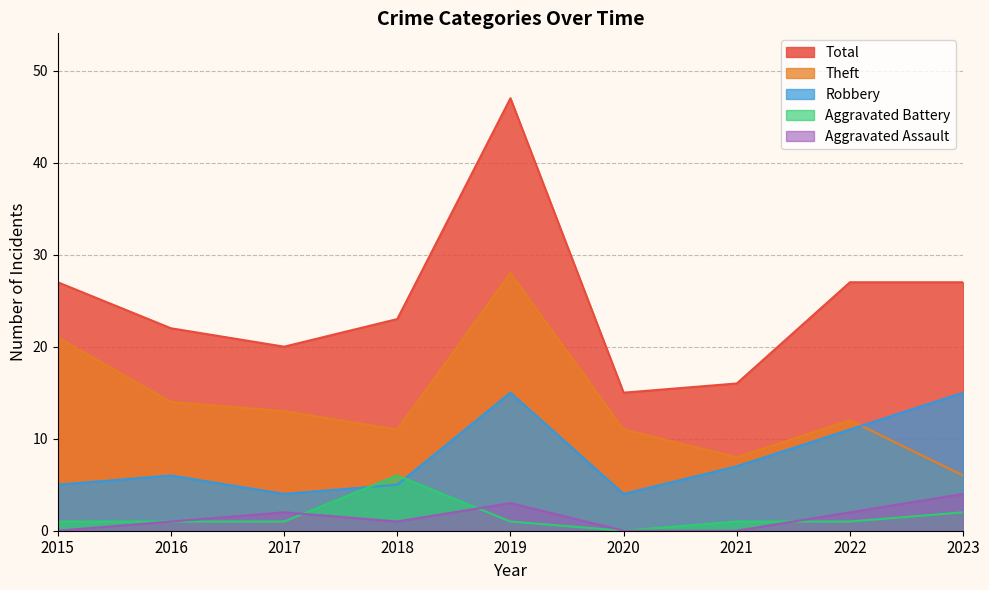

How many distinct data groups are displayed?

5